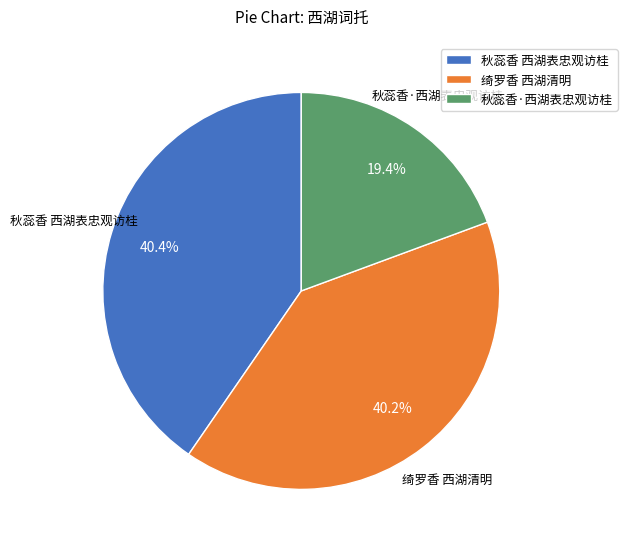

How many slices are in this pie chart?

3